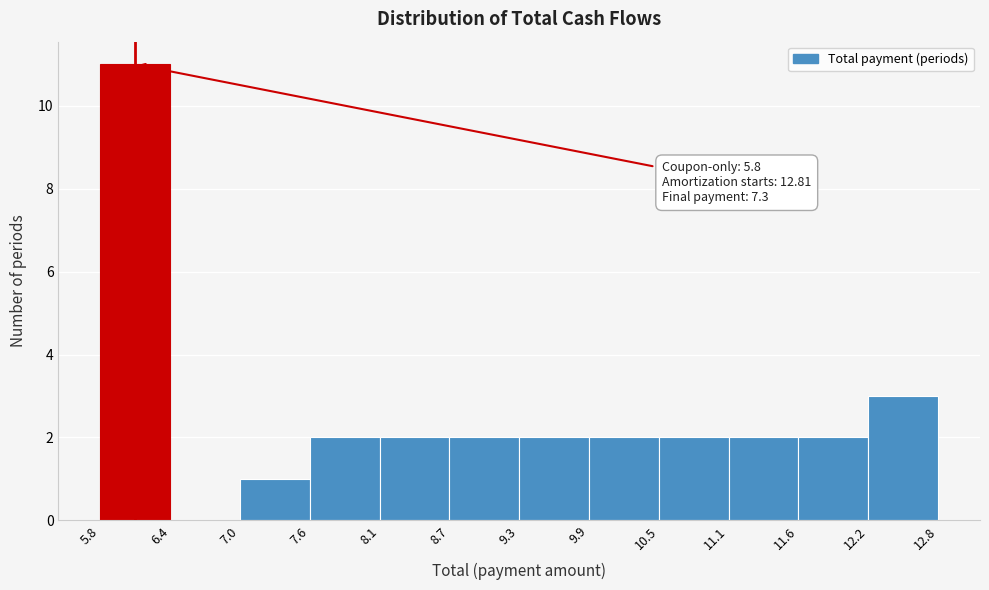

Over which range of the x-axis is the bar tallest?

5.8 to 6.4